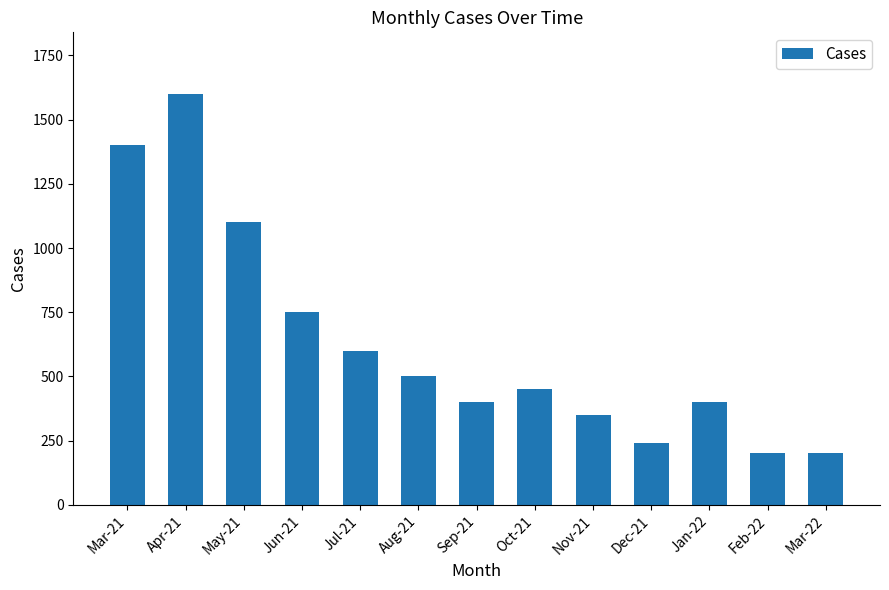

Approximately how many times larger is the value at Mar-22 compared to Sep-21?

0.5